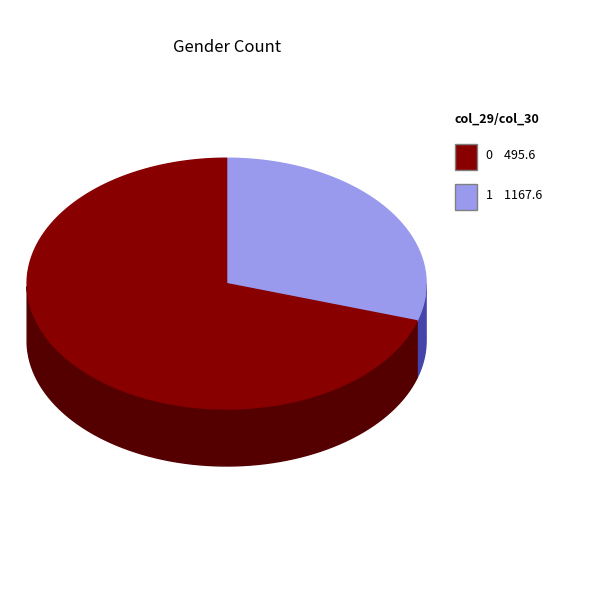

Count the number of slices in the pie.

2